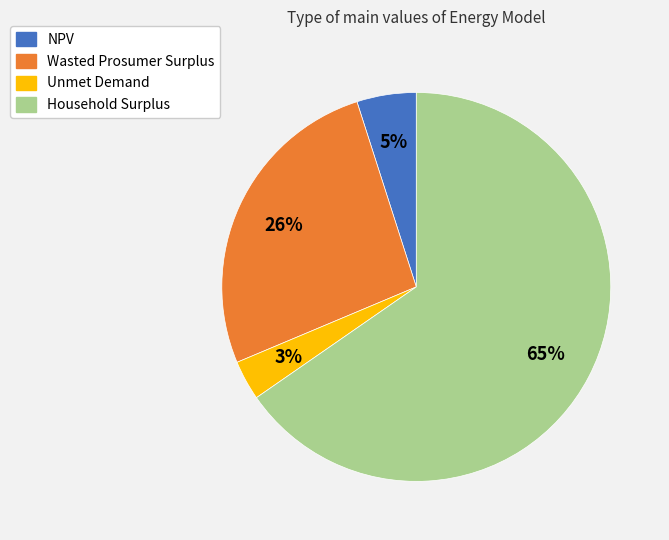

Combined, do NPV and Wasted Prosumer Surplus account for over 50%?

No